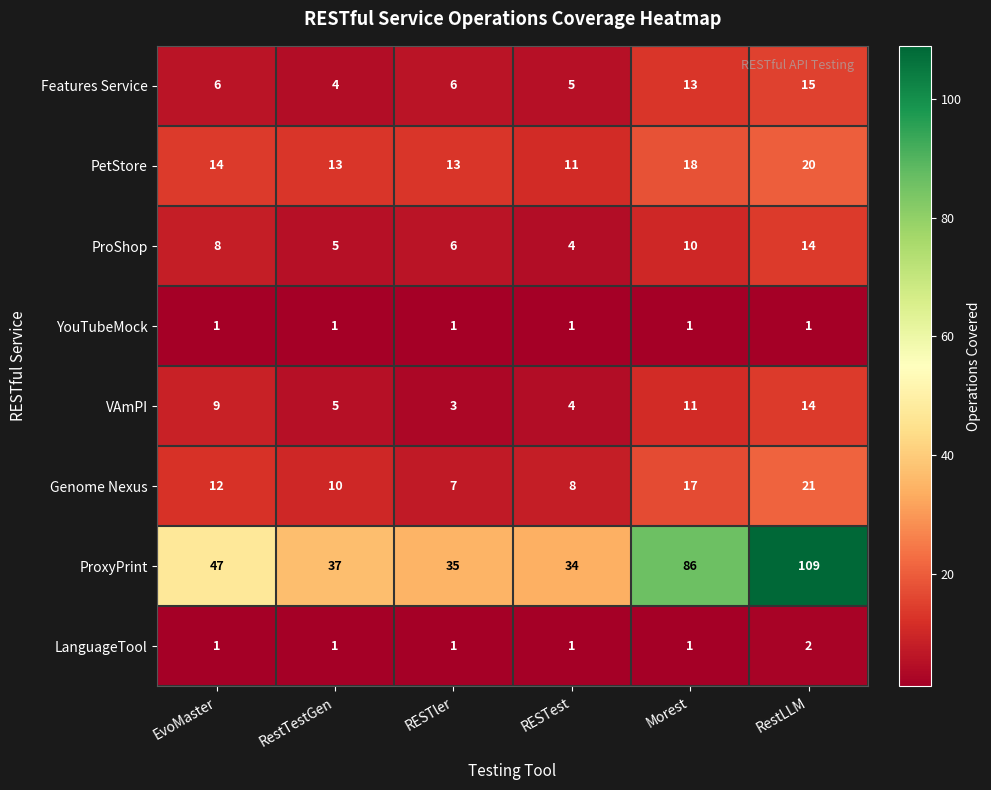

At which category is the sum across all series the highest?

RestLLM